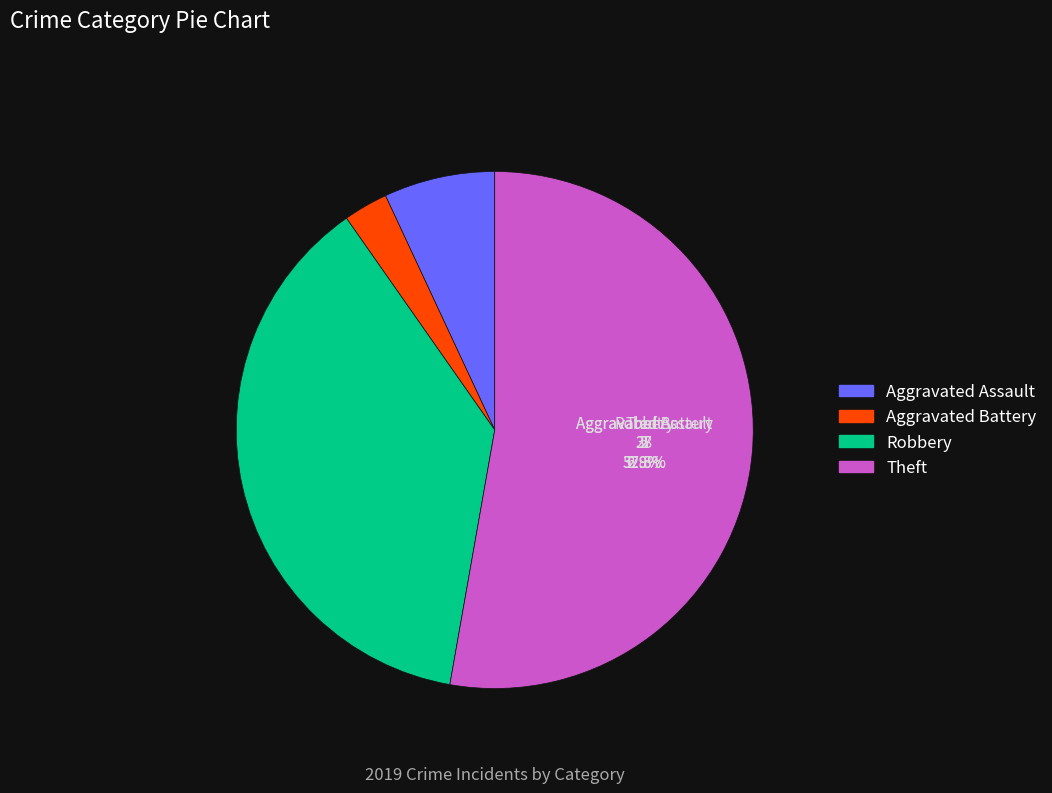

True or false: Robbery accounts for 38% of the total.

True